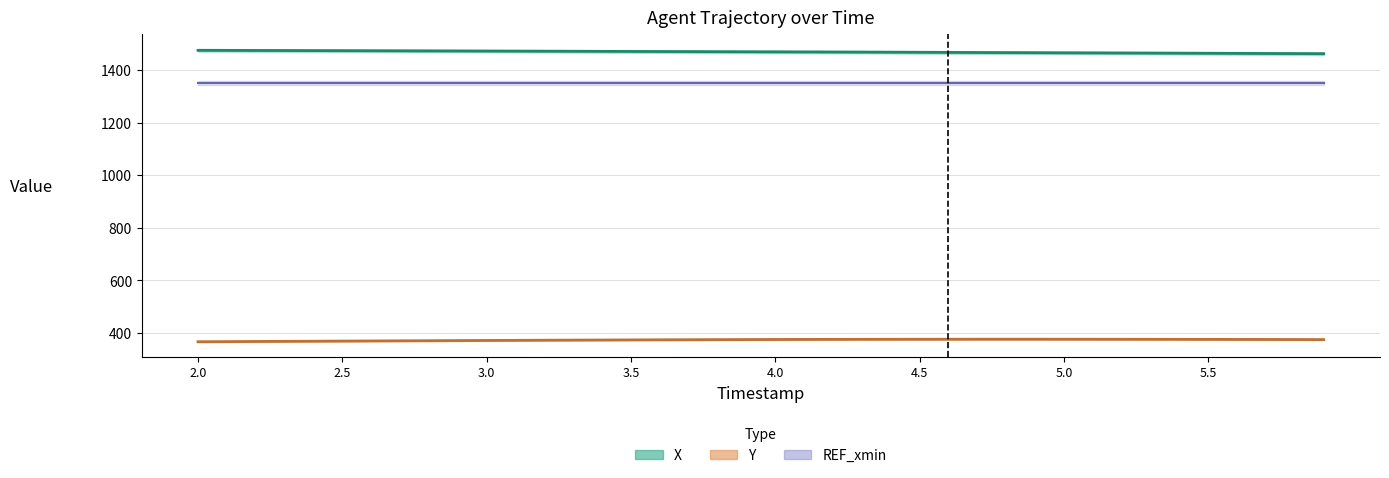

Between 4.0 and 5.5, which is larger?

4.0